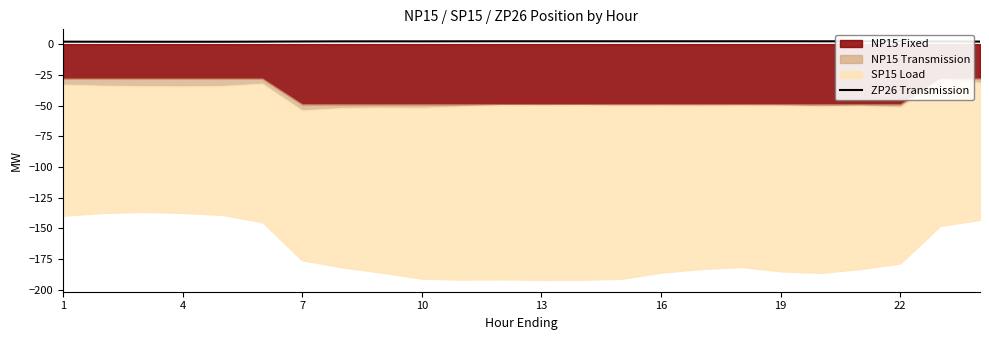

Approximately how many times larger is the value at 22 compared to 13?

1.0